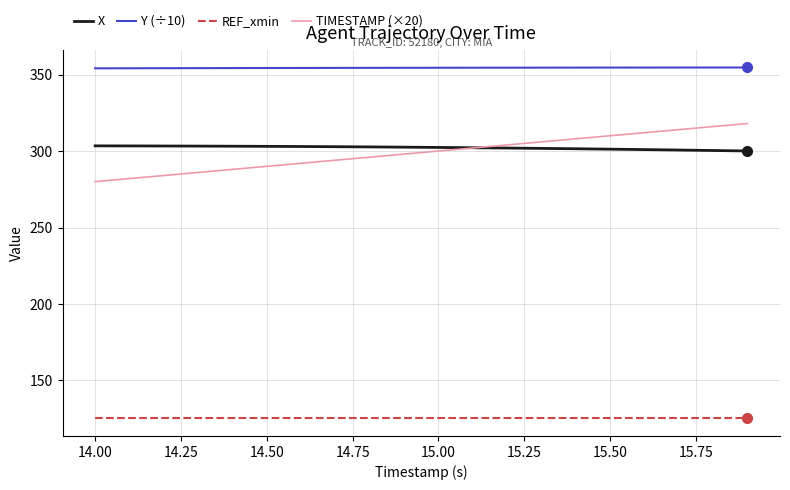

What are all the series names shown in the legend?

X, Y (÷10), REF_xmin, TIMESTAMP (×20)